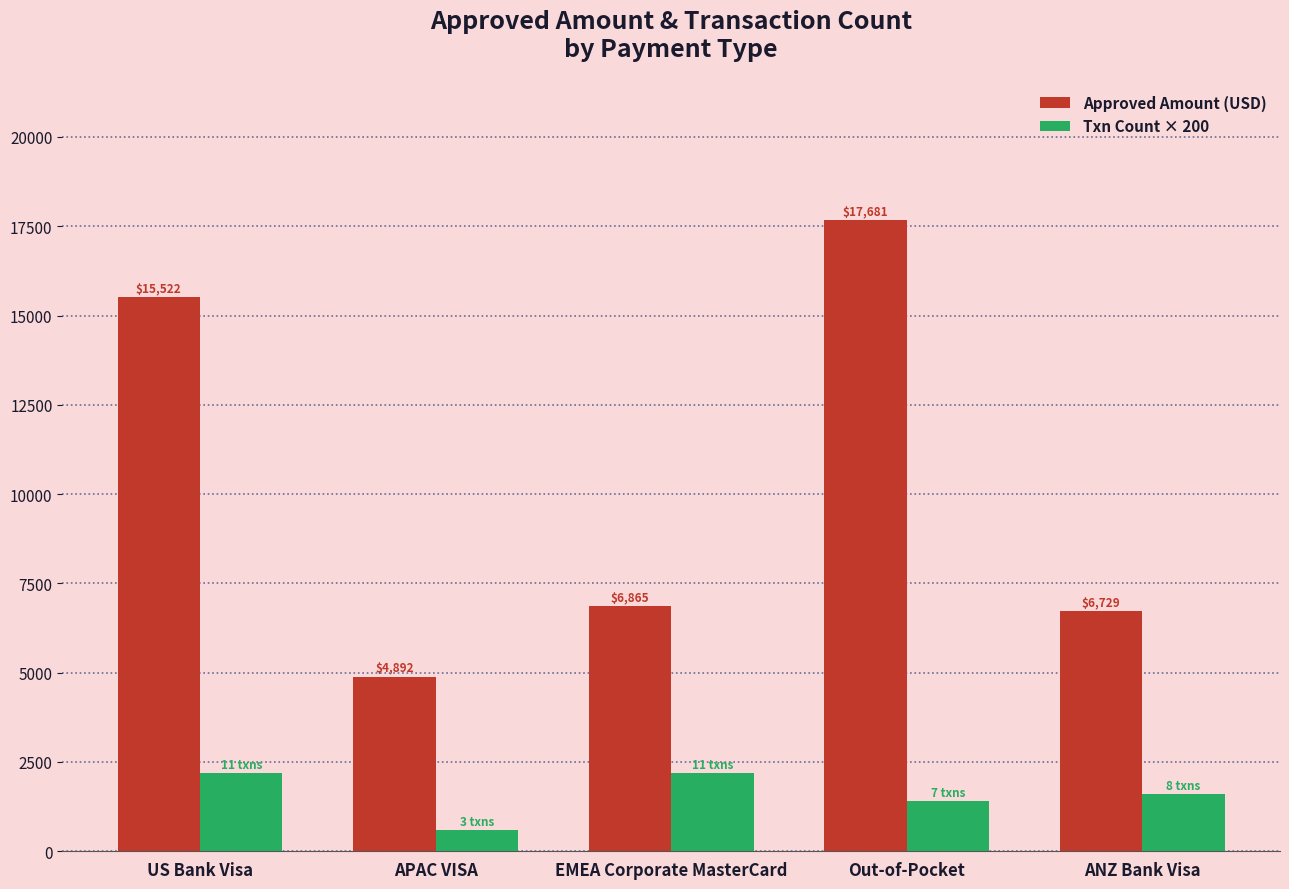

List the labels in order of Approved Amount (USD) value, smallest first.

APAC VISA, ANZ Bank Visa, EMEA Corporate MasterCard, US Bank Visa, Out-of-Pocket